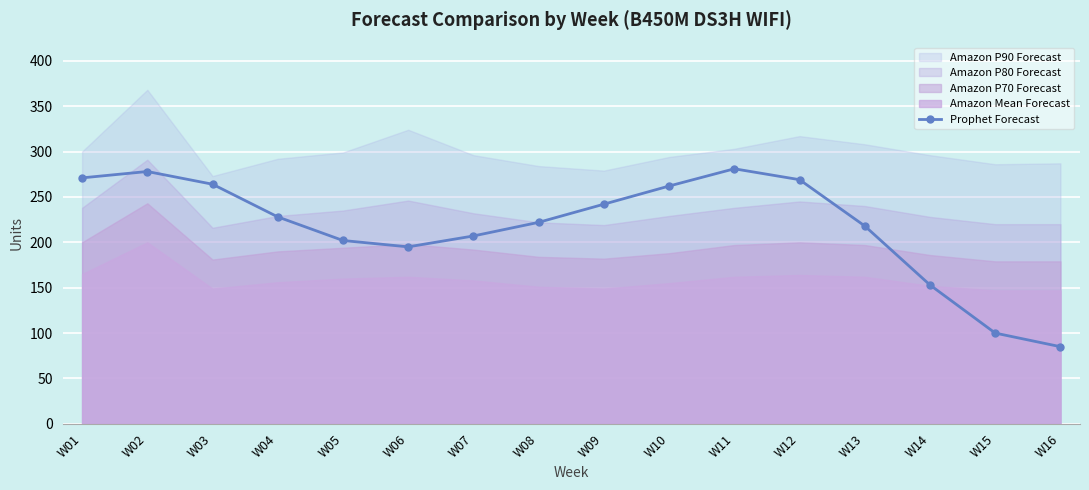

What is the sum of the values at W12 and W11?

550